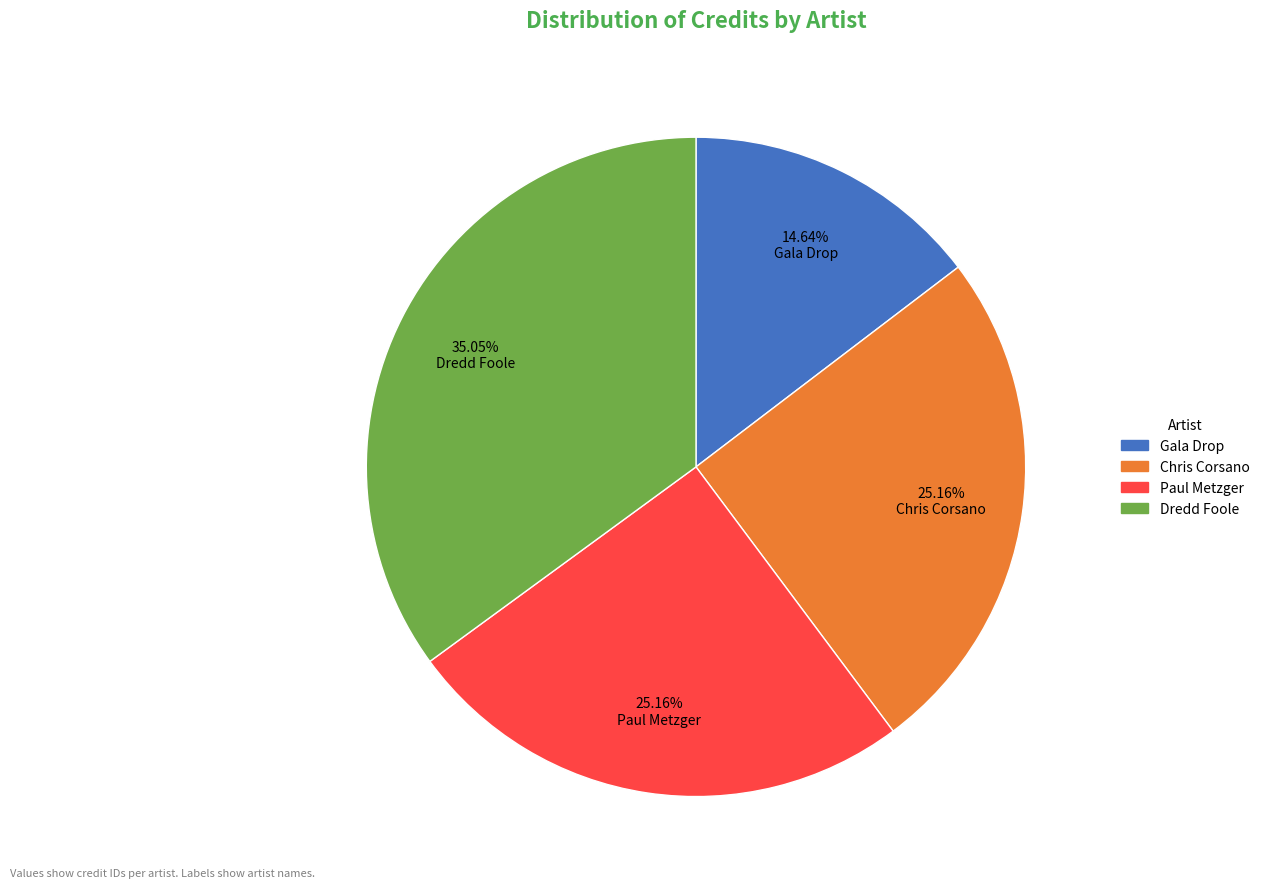

True or false: Dredd Foole accounts for 35% of the total.

True